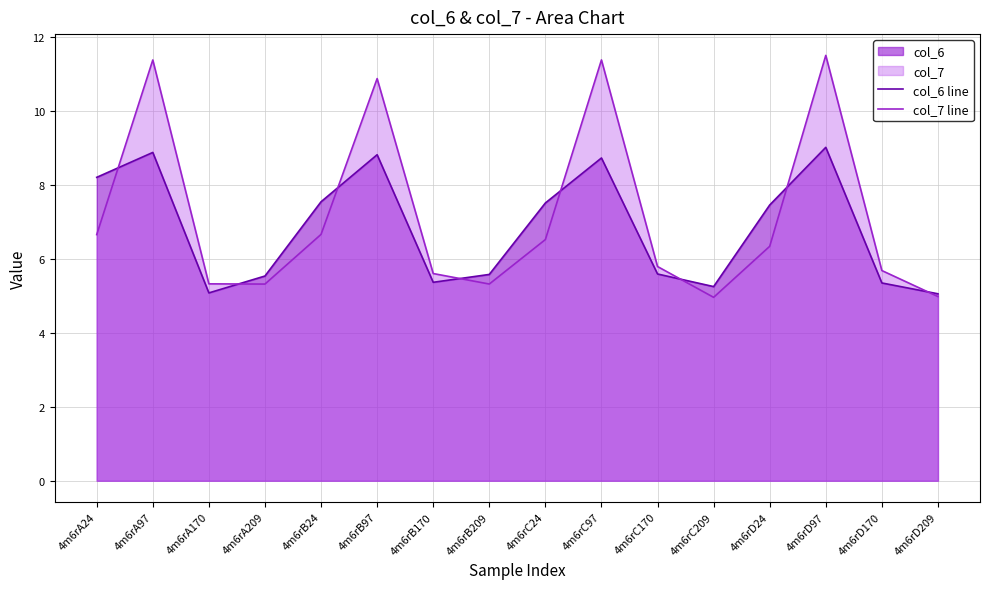

List the series in order of their overall mean, highest first.

col_7 line, col_6 line